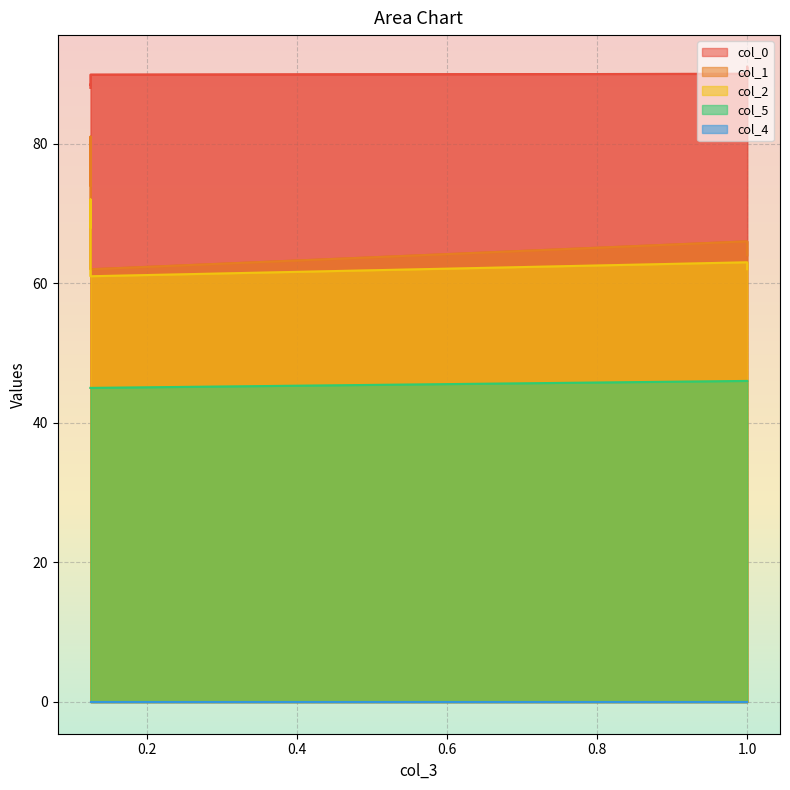

What is the lowest value of the col_1 series?

62.0